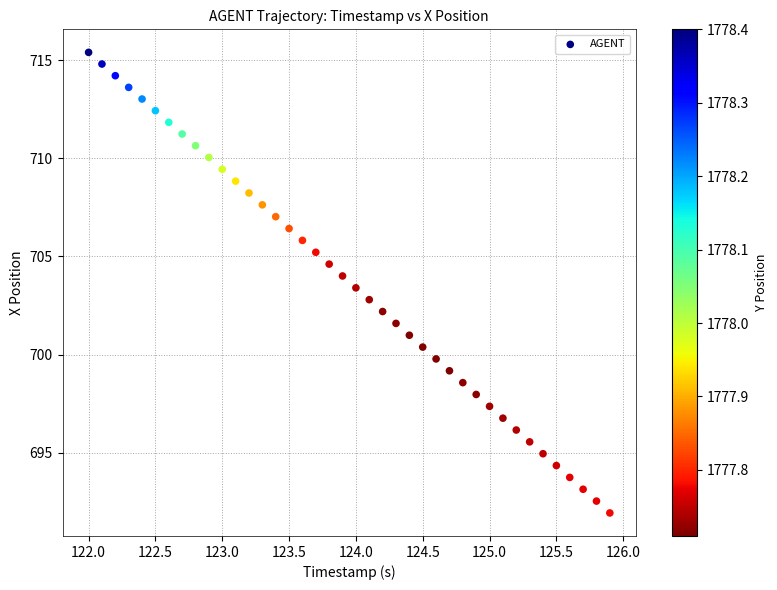

What is the range of Y values (max minus min)?

23.5